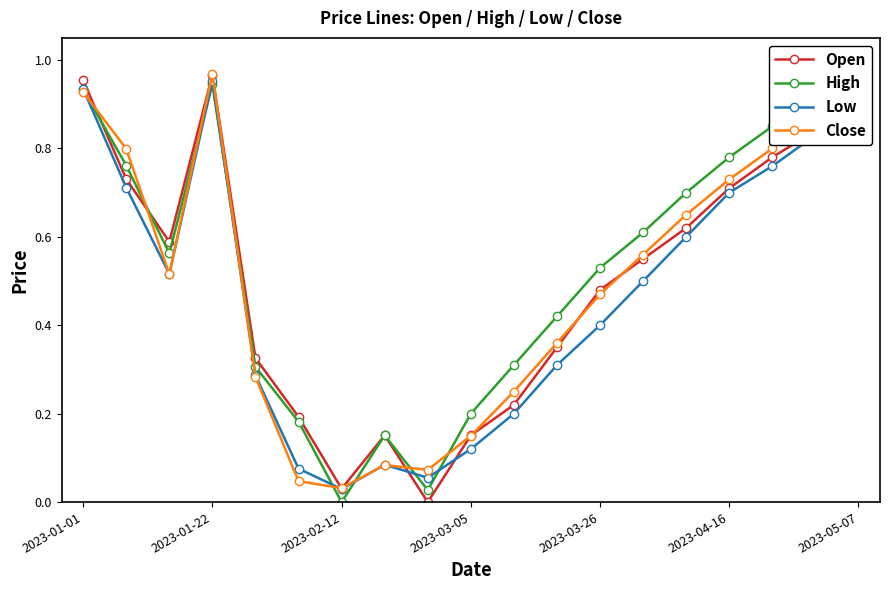

What is the average value of the Open series?

0.5